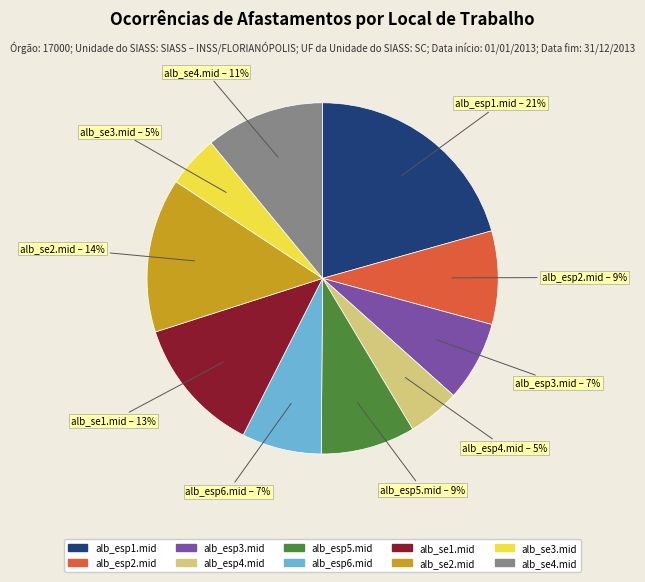

To the nearest percent, what is the combined percentage of alb_esp5.mid and alb_esp3.mid?

16%